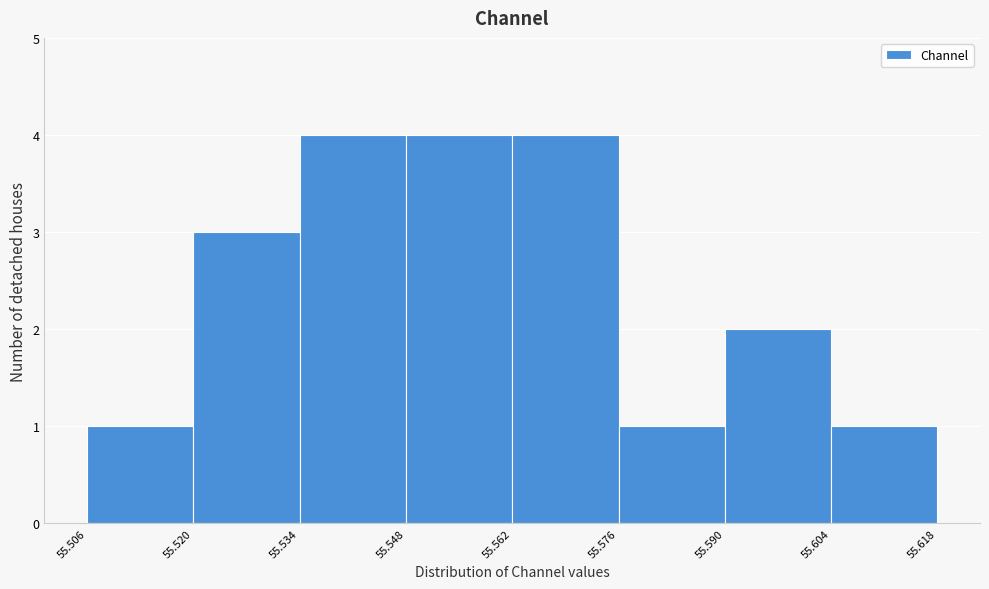

What is the height of the bar covering 55.548 to 55.562 on the x-axis? The values are not printed on the chart, so give them approximately, as read against the axis.

4